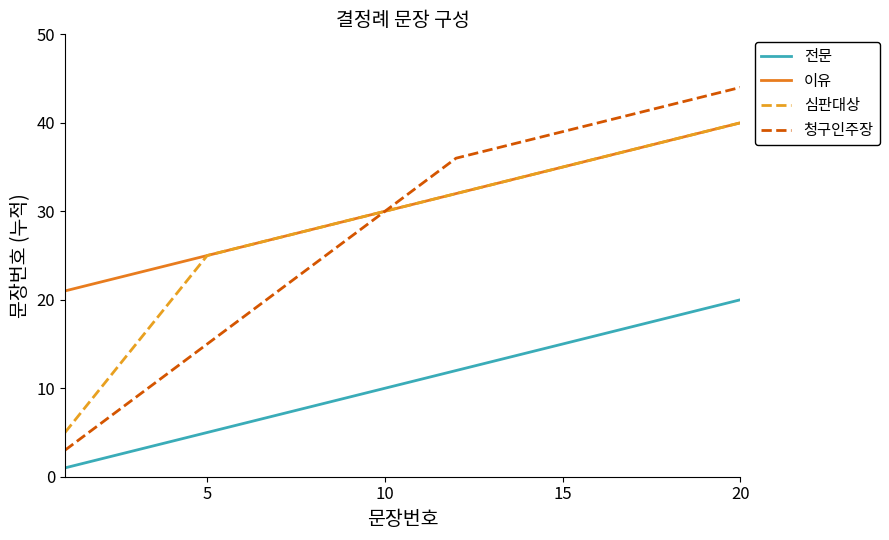

What is the lowest value of the 이유 series?

21